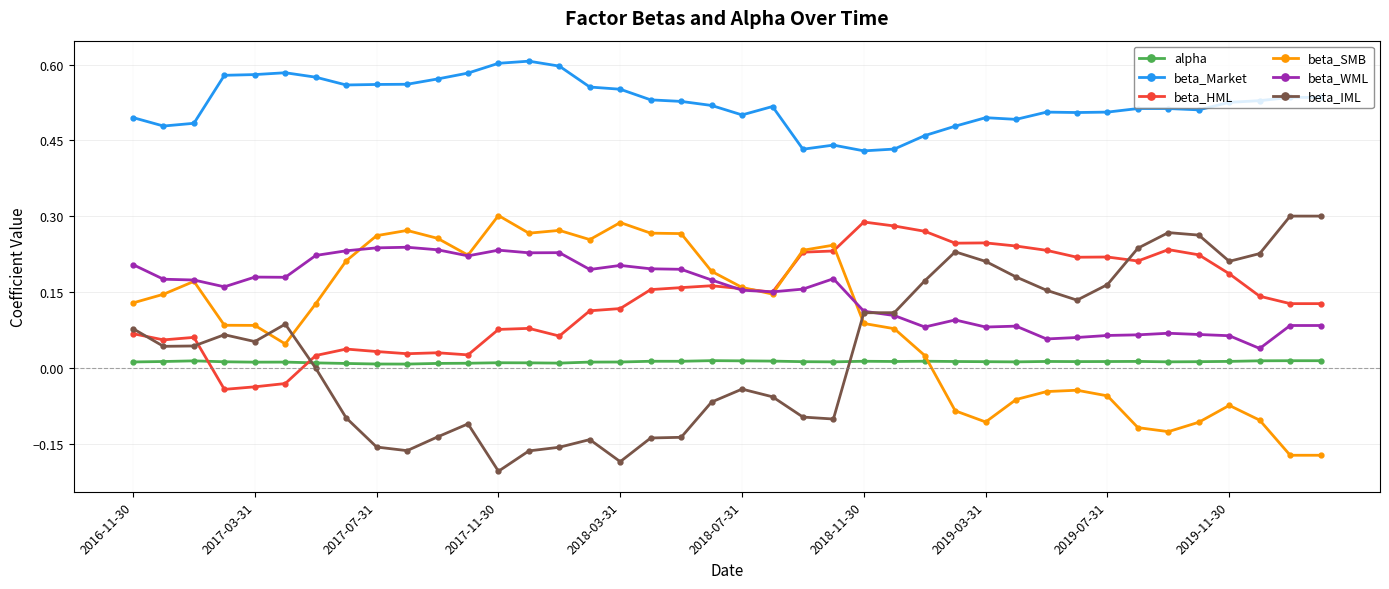

Which series has the largest total across all categories?

beta_Market